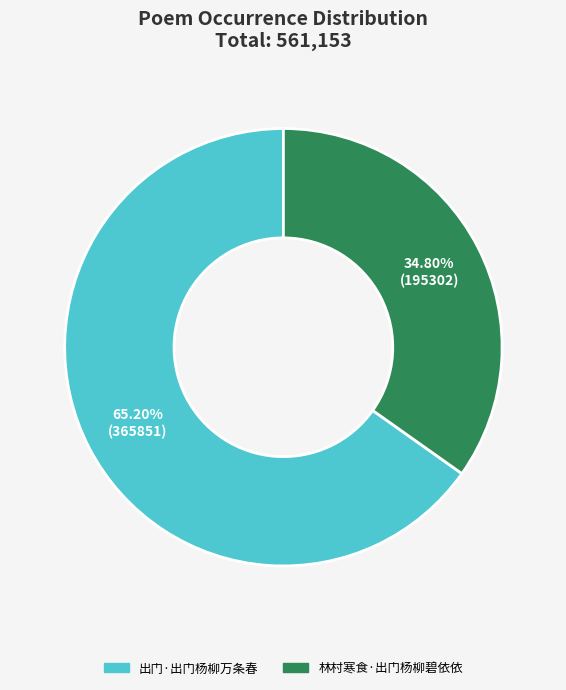

To the nearest percent, what is the combined percentage of 出门·出门杨柳万条春 and 林村寒食·出门杨柳碧依依?

100%